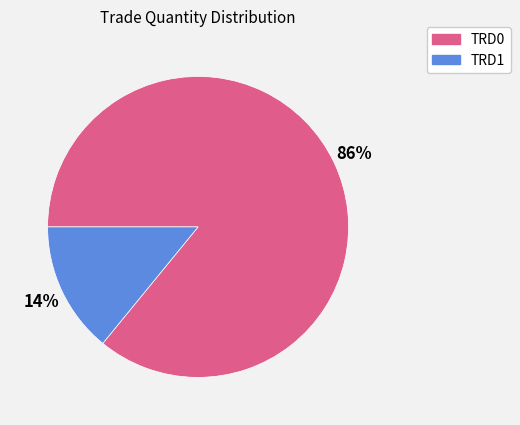

To the nearest percent, what percentage of the pie is TRD0?

86%